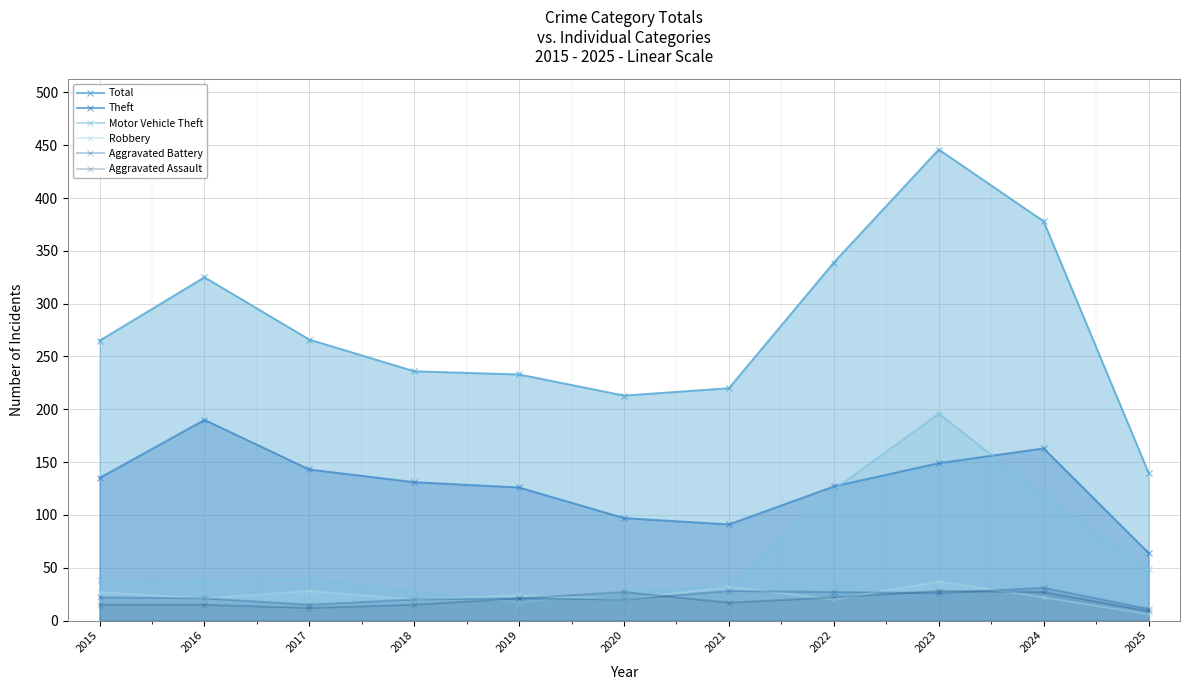

What is the difference between the maximum and minimum values in the Motor Vehicle Theft series?

179